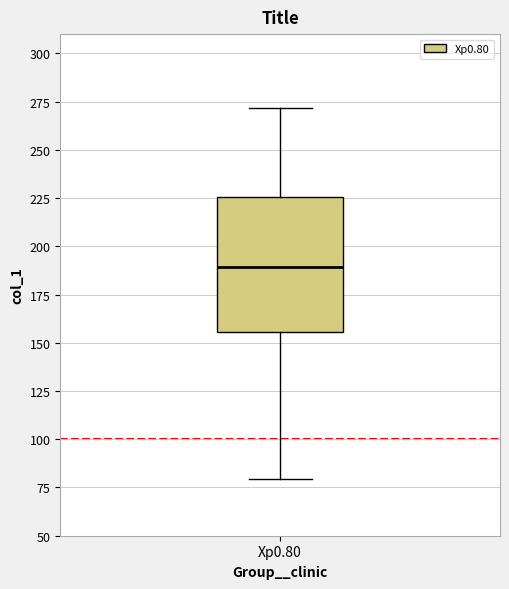

Read this box plot against the y-axis: the position of the median line, the range covered by the box, and the ends of both whiskers. The values are not printed on the chart, so give them approximately, as read against the axis.

median 190, box 155 to 225, whiskers 80 to 270